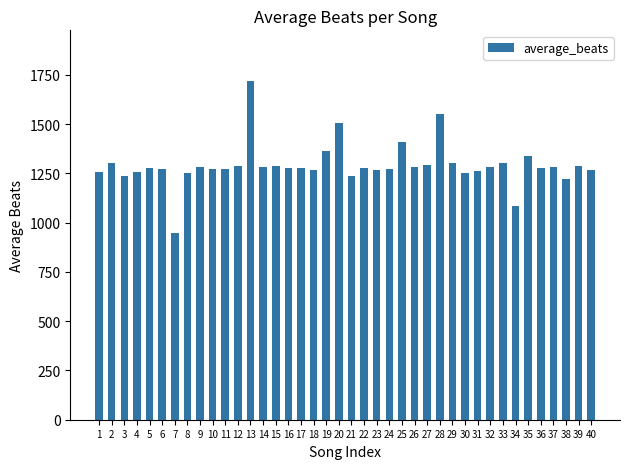

True or false: the data shows 1964.1 at 26.

False